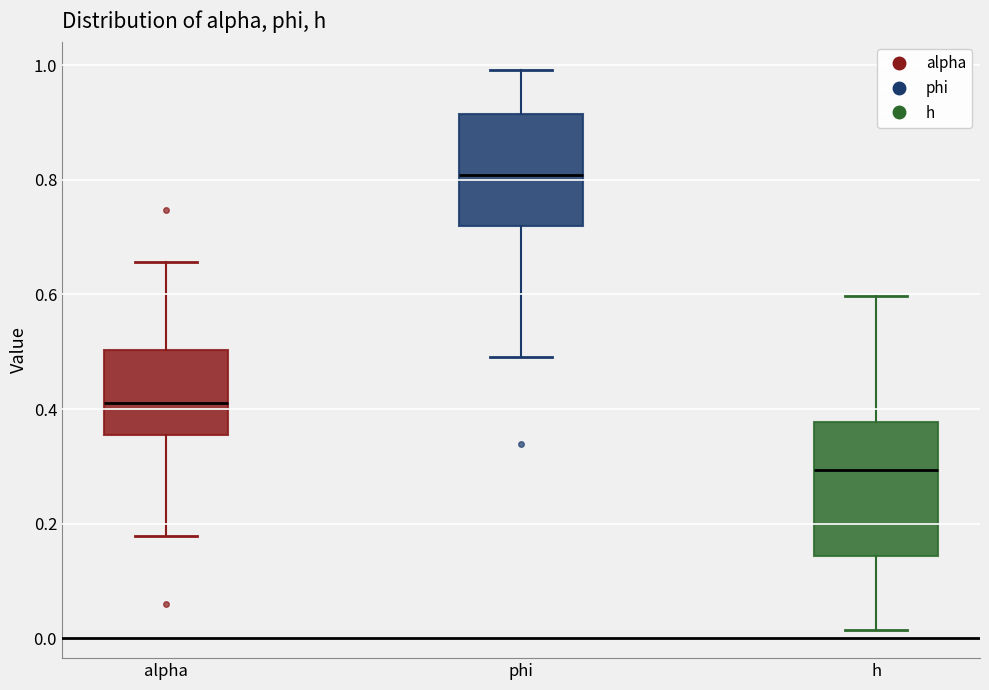

Which box has the highest median line?

phi